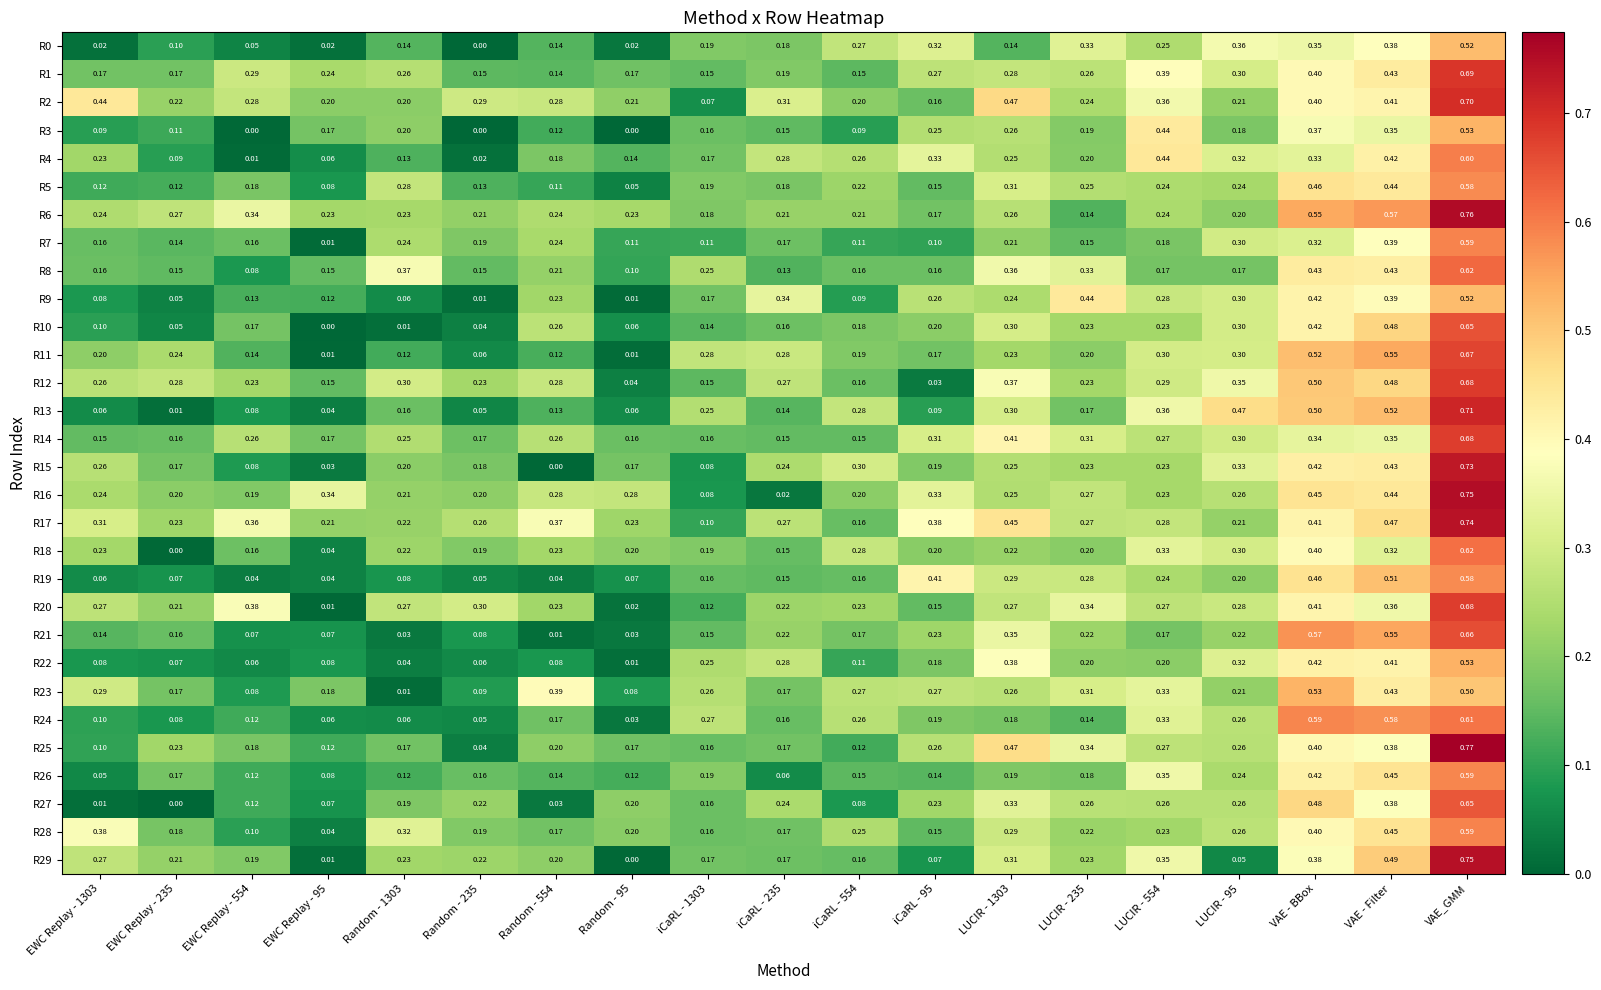

What is the total value across all series at LUCIR - 1303?

8.9